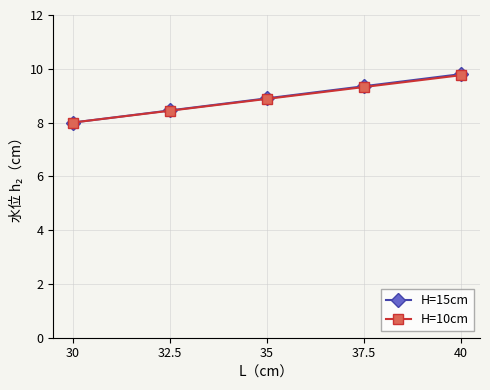

What is the maximum value shown in the chart?

9.8